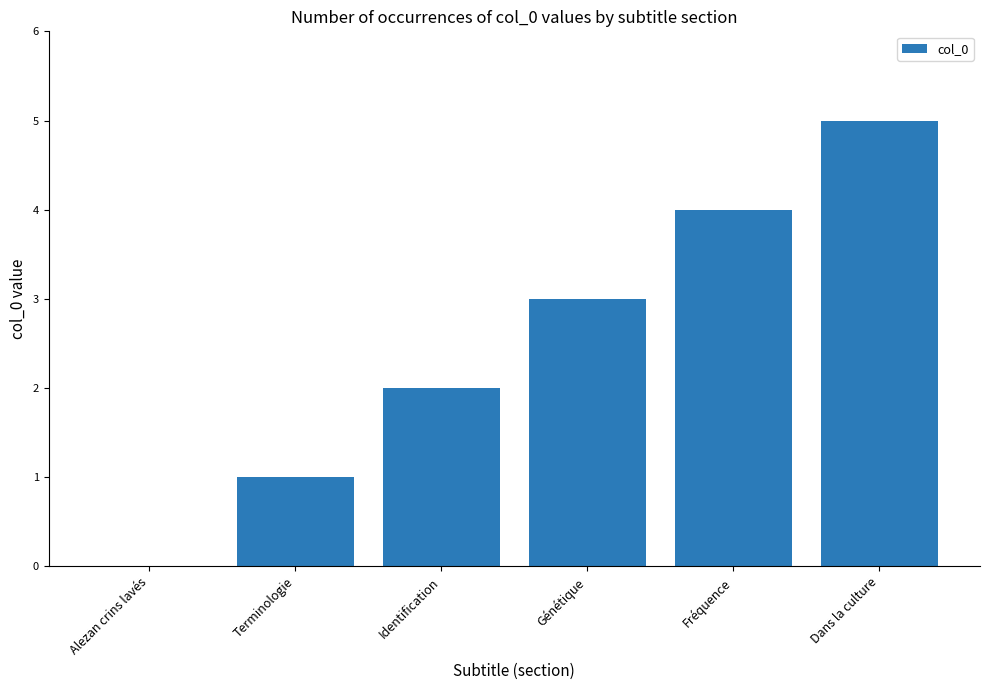

Reading left to right, extract all data points from this chart.

0	1	2	3	4	5